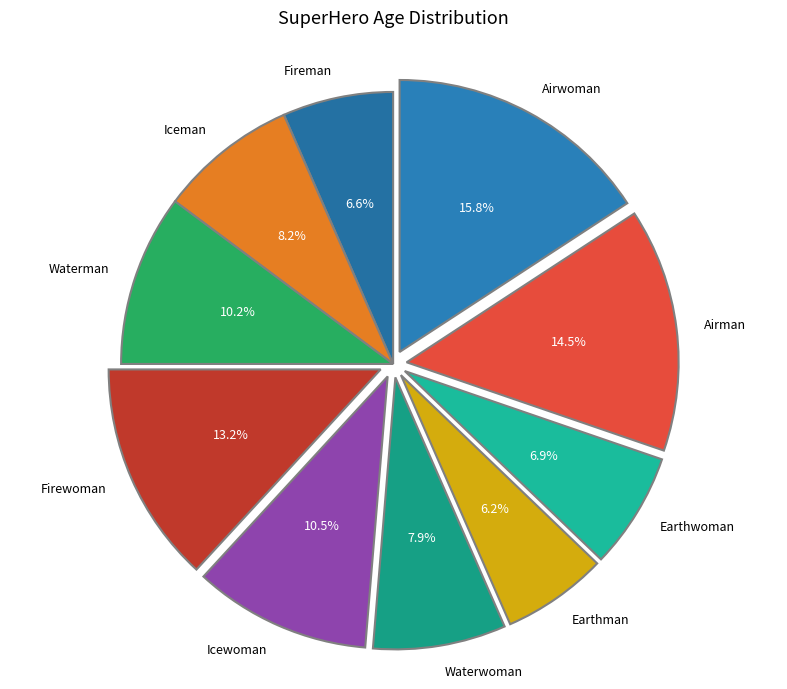

To the nearest percent, what is the difference between the Airman and Icewoman slice percentages?

4%